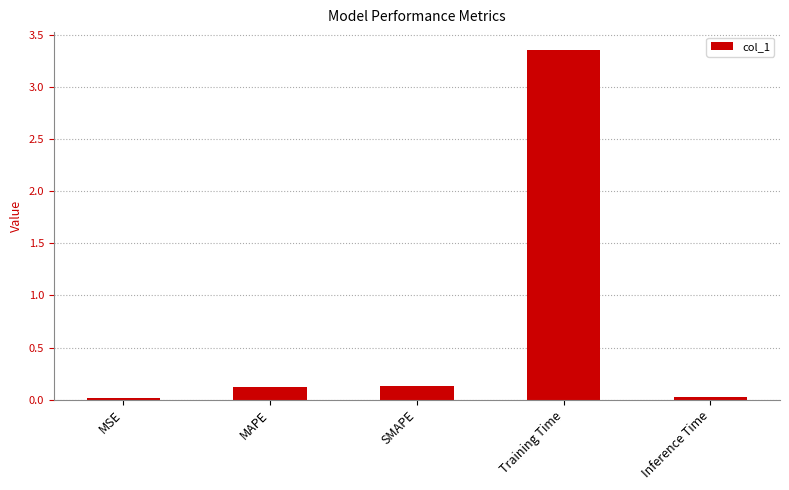

What is the label of the 1st bar from the right?

Inference Time